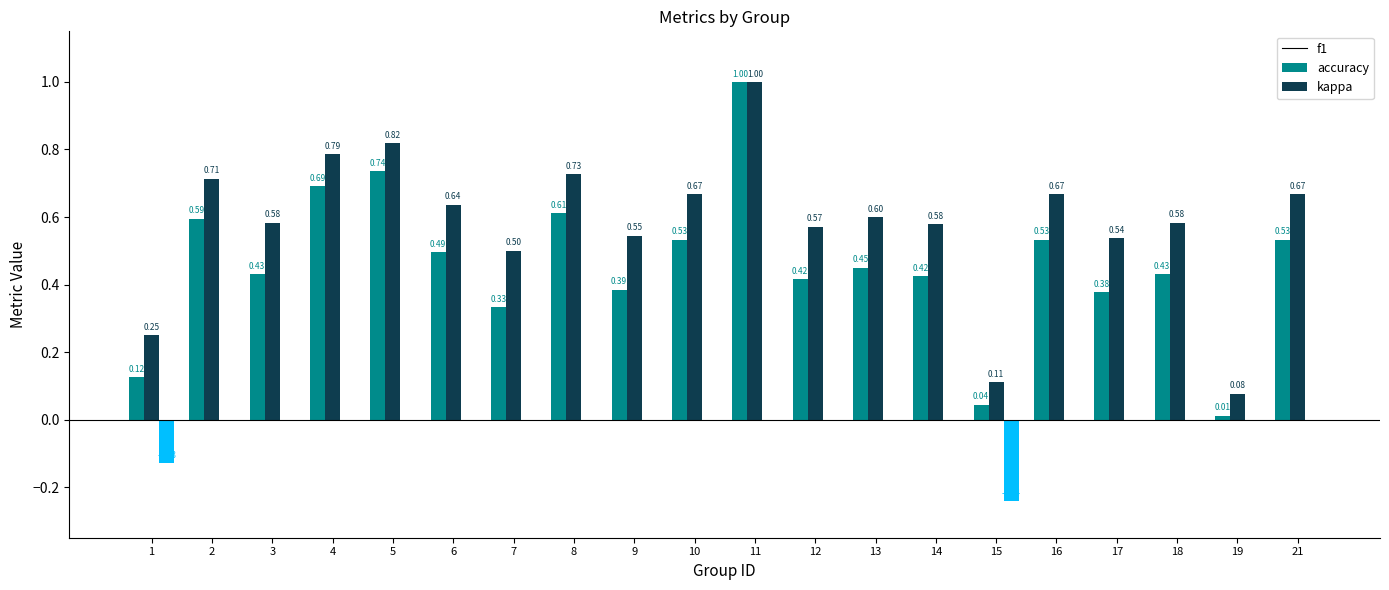

What is the total value across all series at 6?

1.1